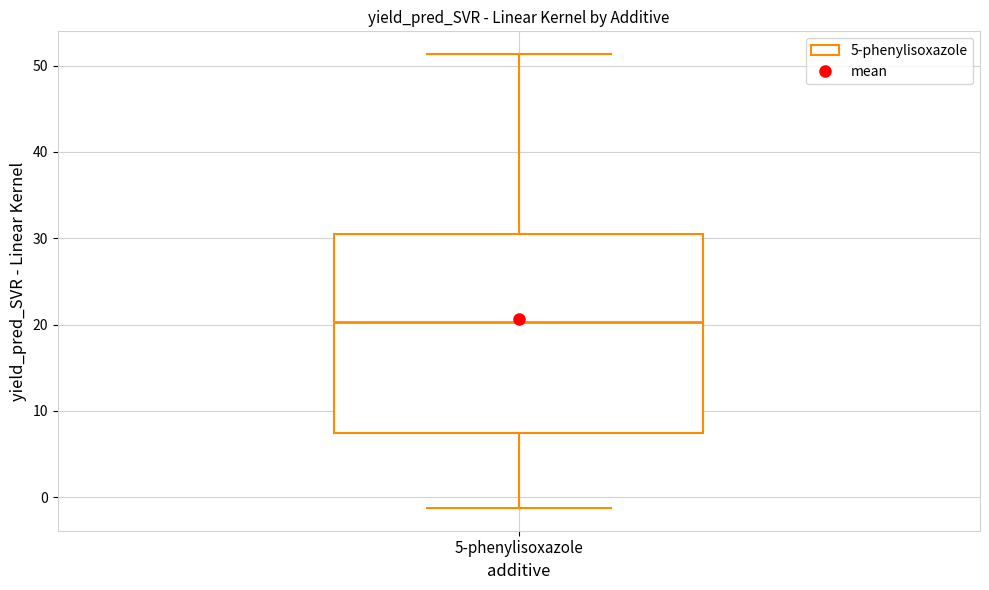

Transcribe this box plot: give where the median line is, the range the box spans, and where the two whiskers end, as read against the y-axis. The values are not printed on the chart, so give them approximately, as read against the axis.

median 20, box 7 to 31, whiskers -1 to 51